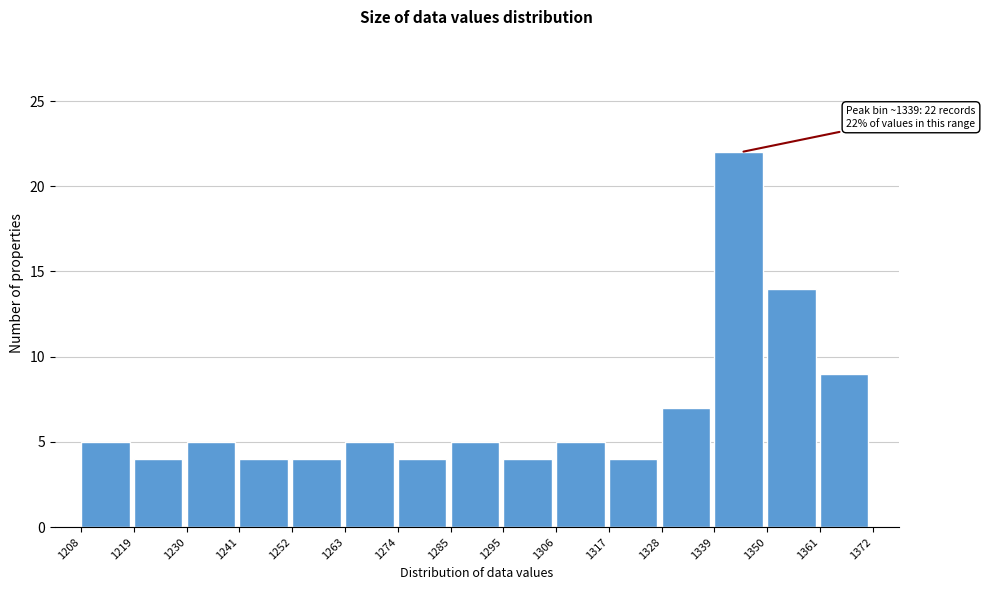

Which range on the x-axis has the tallest bar?

1339 to 1350